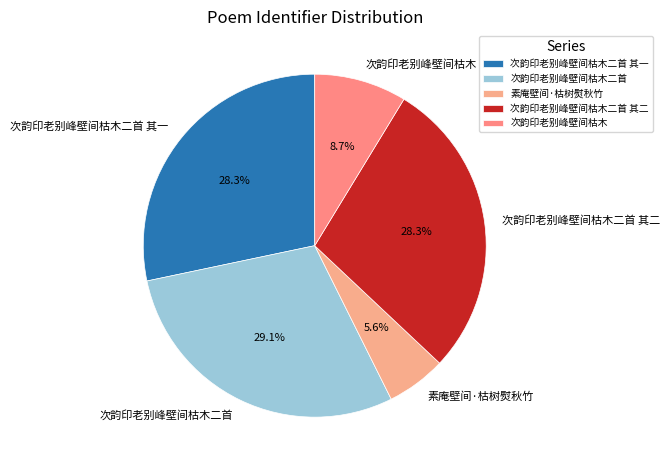

What percentage is NOT represented by 次韵印老别峰壁间枯木二首?

70.9%